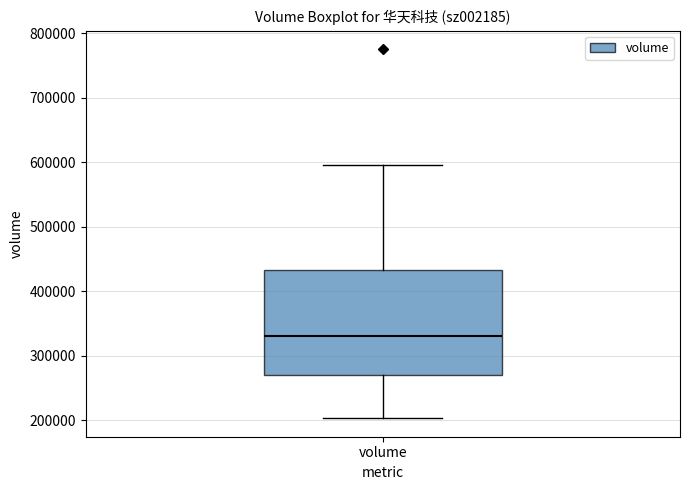

Where does the median line of the box for volume sit on the y-axis? The values are not printed on the chart, so give them approximately, as read against the axis.

330000